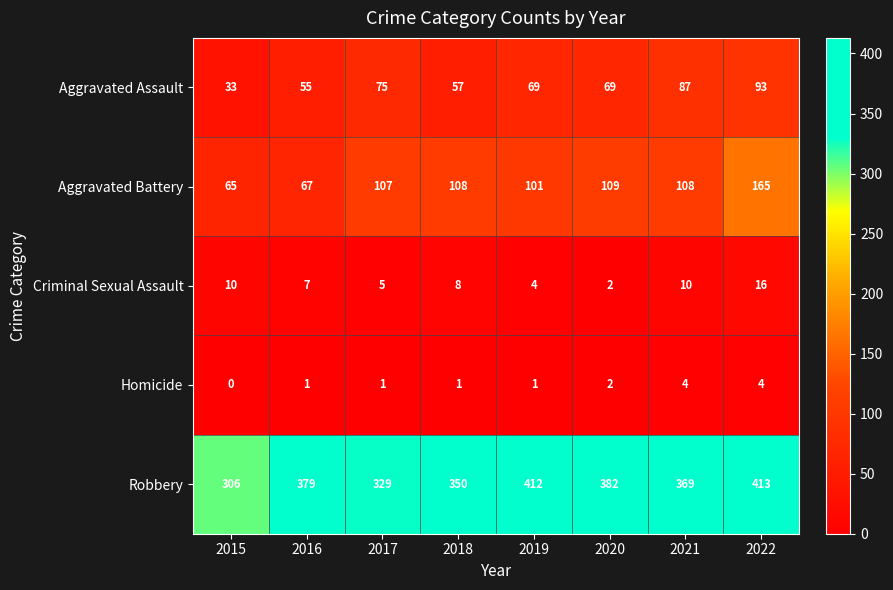

Which series has the largest total across all categories?

Robbery